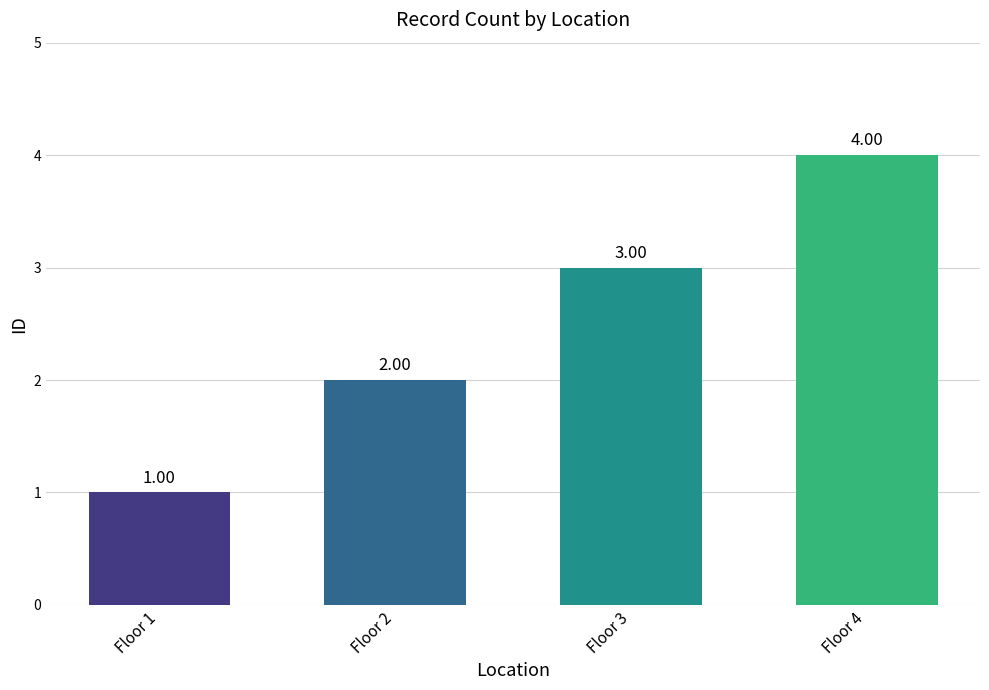

Which category has the lowest value across all series?

Floor 1